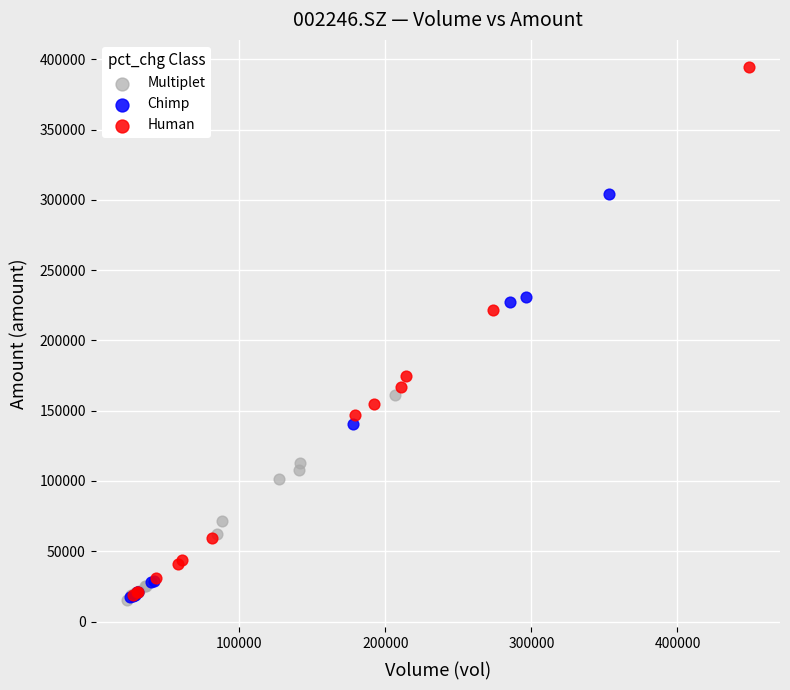

What are all the series names shown in the legend?

Multiplet, Chimp, Human